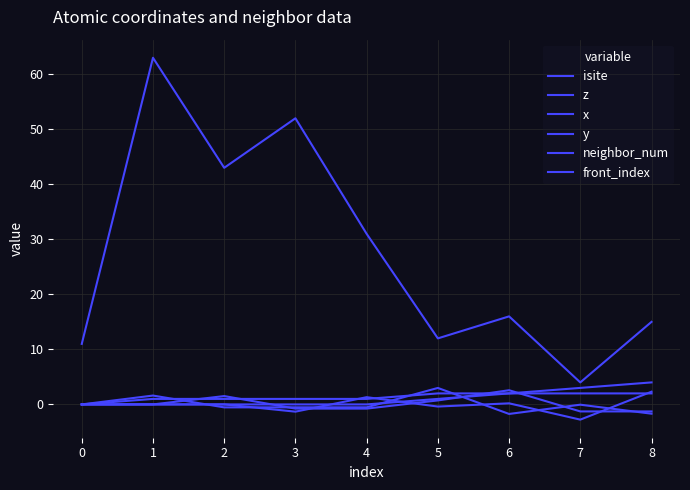

How many lines are shown in the chart?

6